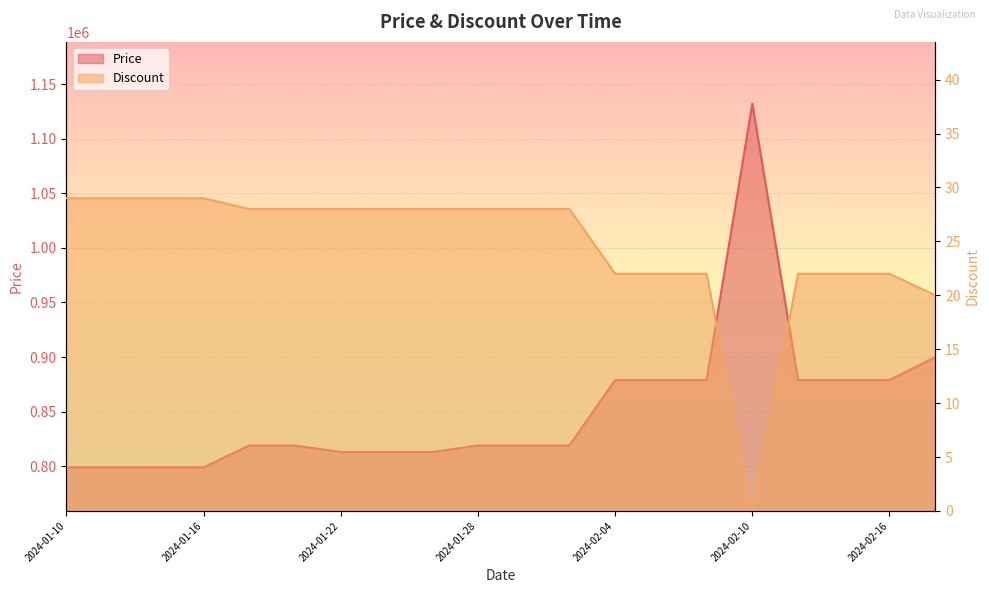

The value of Price at 2024-02-18 is 900000. True or false?

True